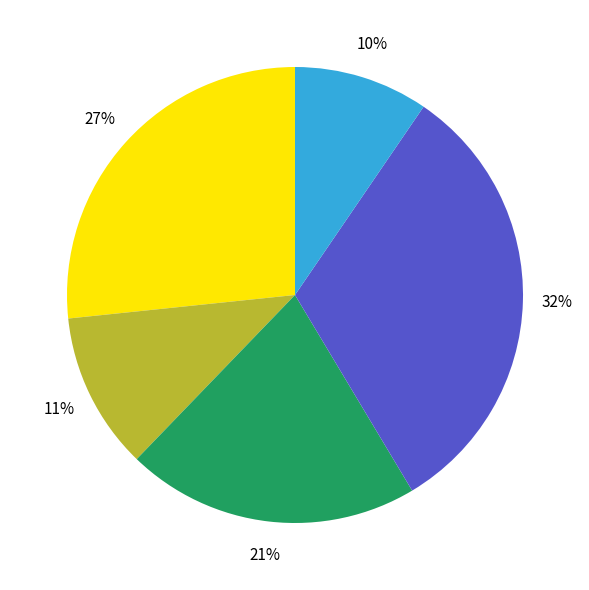

Does any single category account for the majority?

No